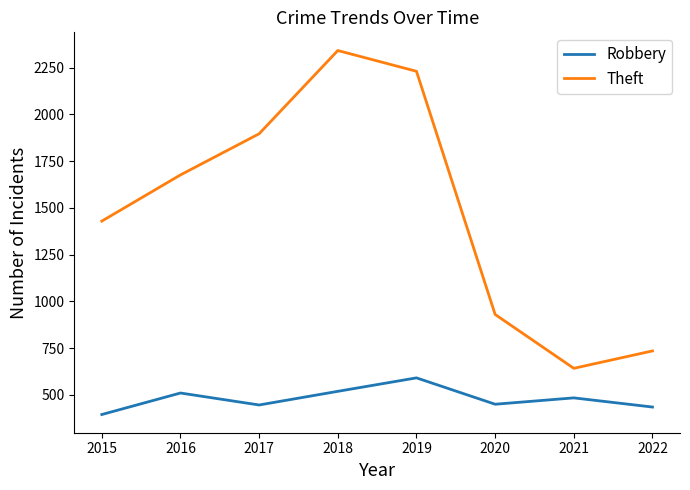

Is the value of Theft at 2018 greater than the value of Robbery at 2017?

Yes